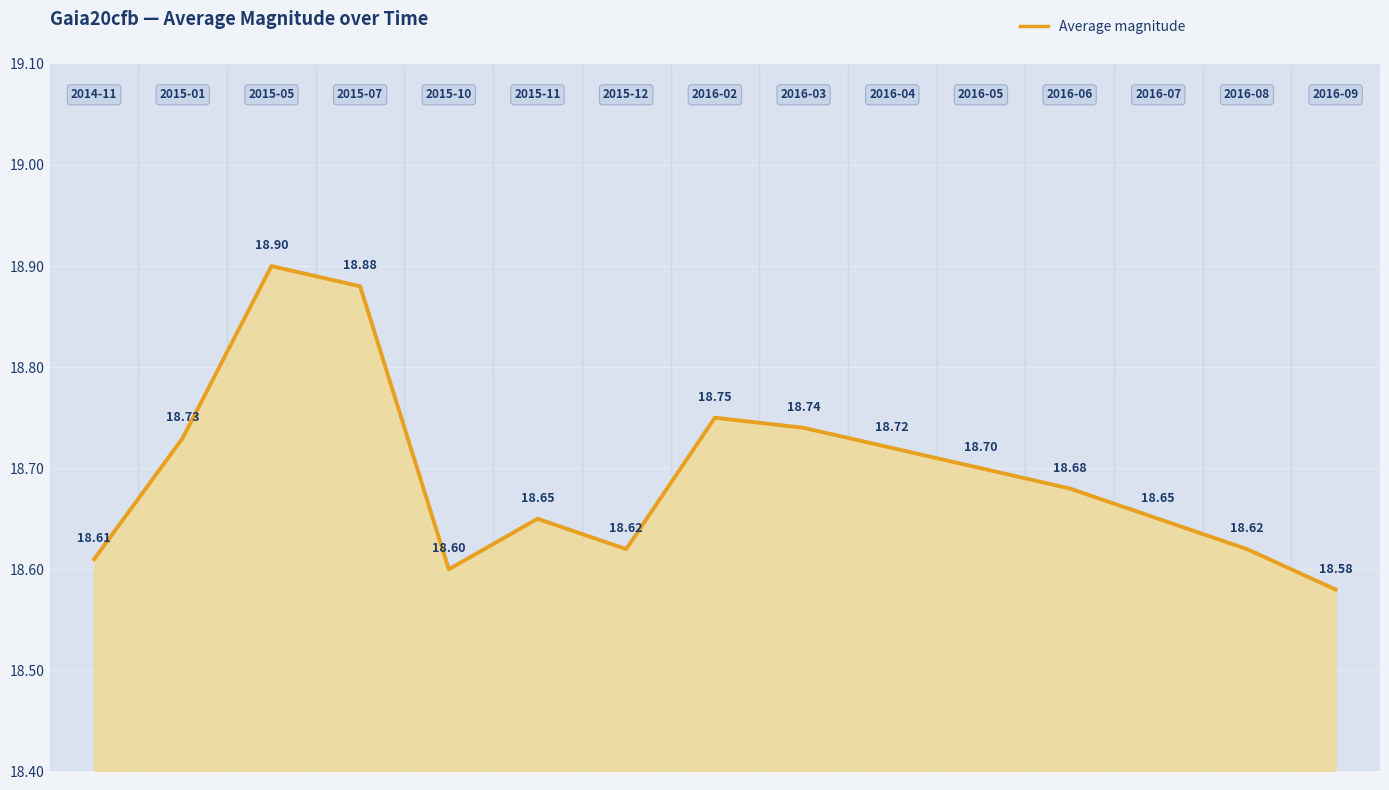

Rank the categories by value from lowest to highest.

2016-09, 2015-10, 2014-11, 2015-12, 2016-08, 2015-11, 2016-07, 2016-06, 2016-05, 2016-04, 2015-01, 2016-03, 2016-02, 2015-07, 2015-05